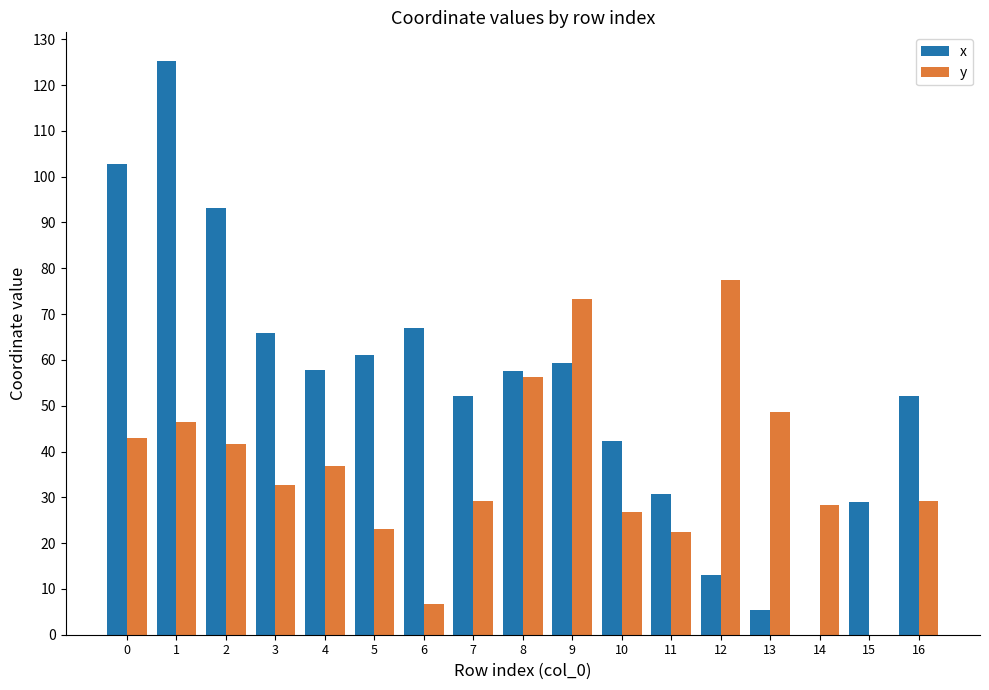

How many positive values does the y series have?

16